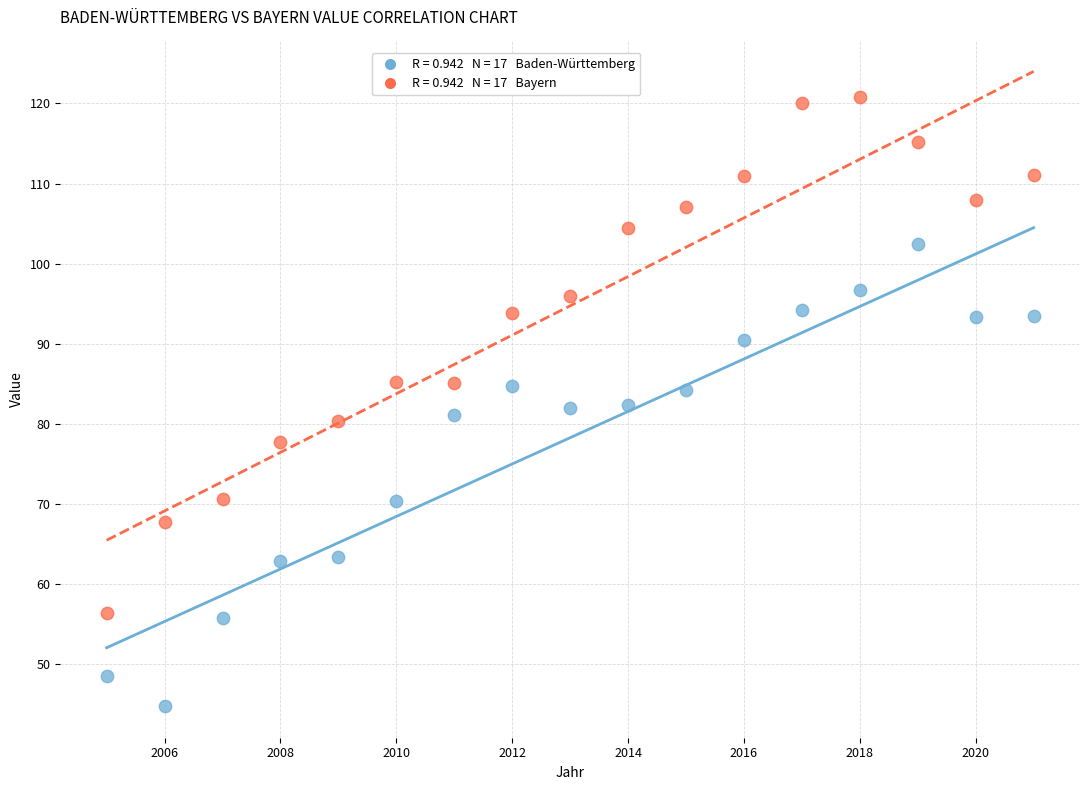

Across all data points, what is the range of Y values (max minus min)?

76.0